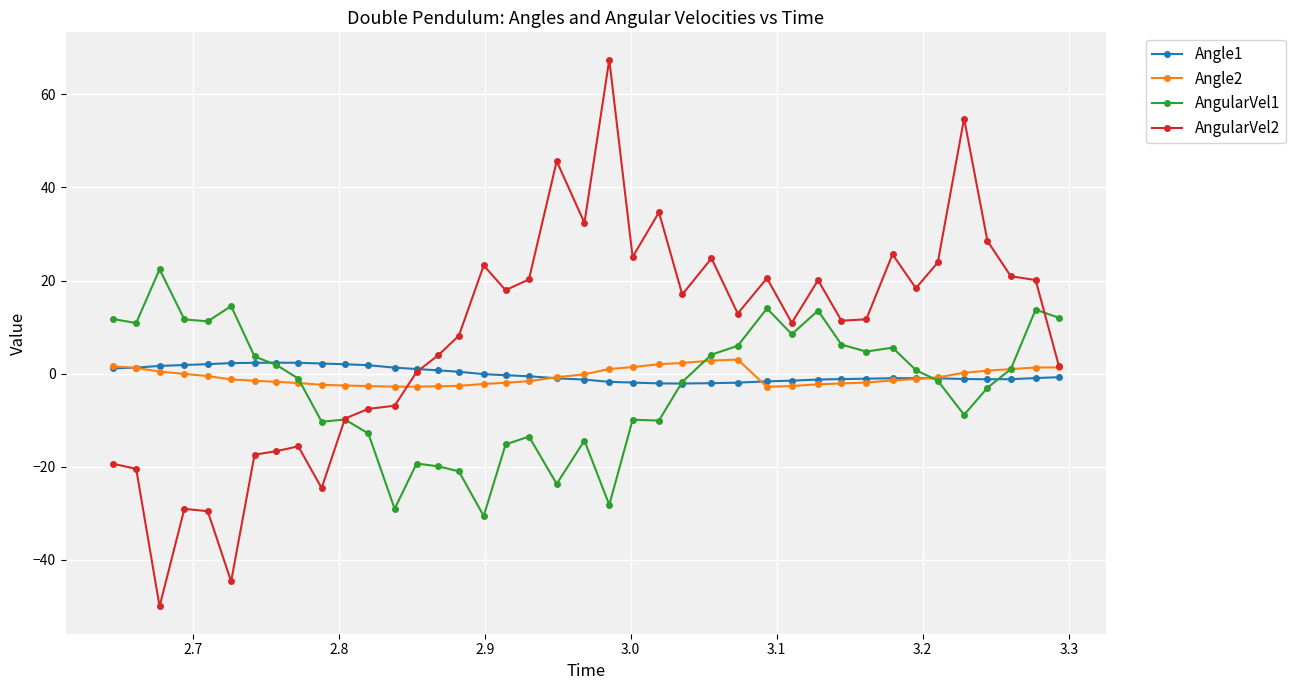

What is the maximum value shown in the chart?

67.5